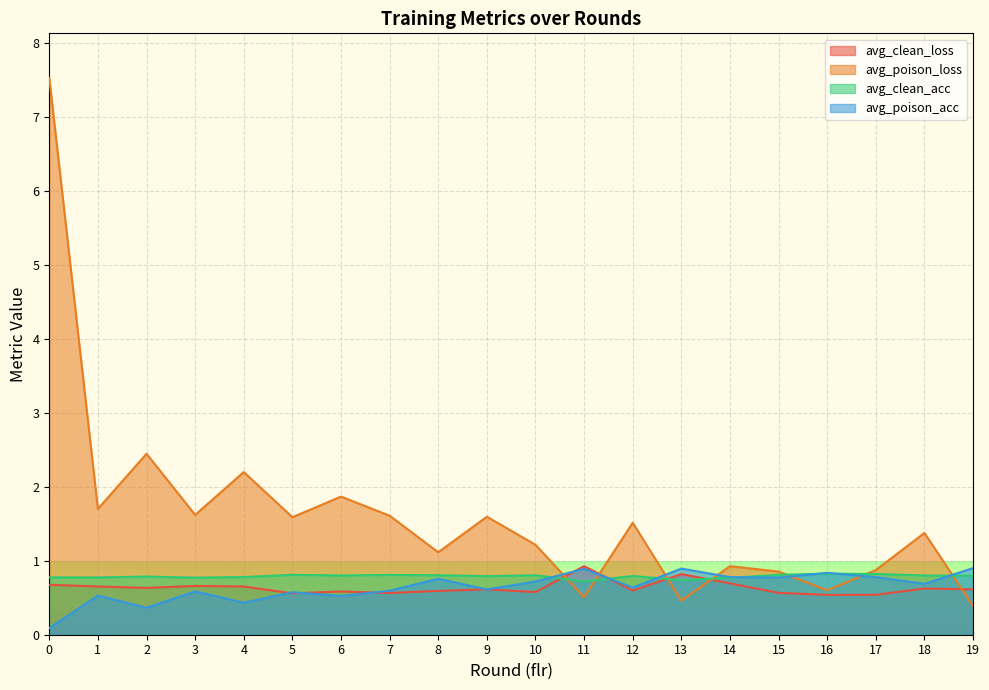

Is the value of avg_poison_loss at 19 greater than the value of avg_poison_acc at 12?

No